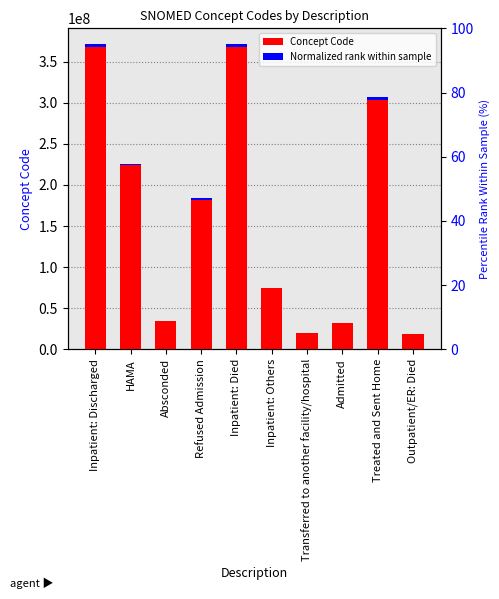

What are all the series names shown in the legend?

Concept Code, Normalized rank